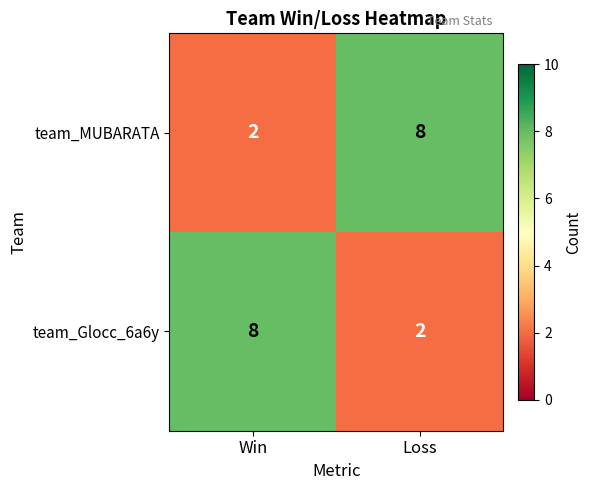

What is the total value across all series at Win?

10